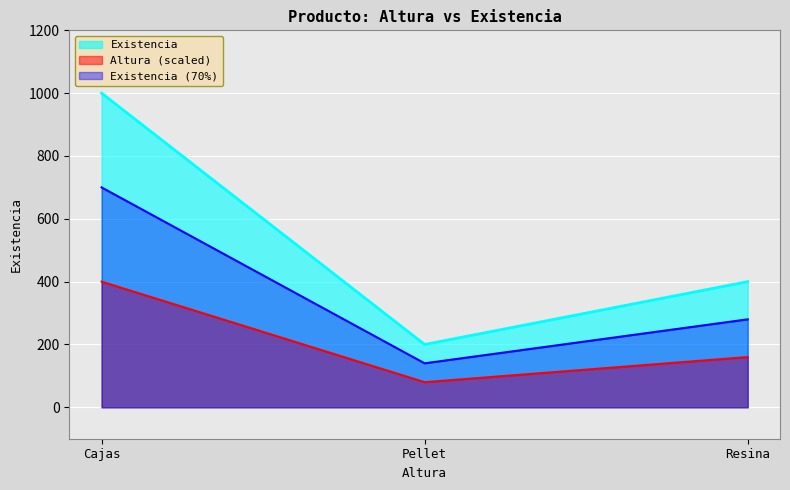

Reading left to right, transcribe all the data shown in this chart.

Existencia: Cajas=1000	Pellet=200	Resina=400
Altura (scaled): Cajas=400	Pellet=80	Resina=160
Existencia (70%): Cajas=700	Pellet=140	Resina=280